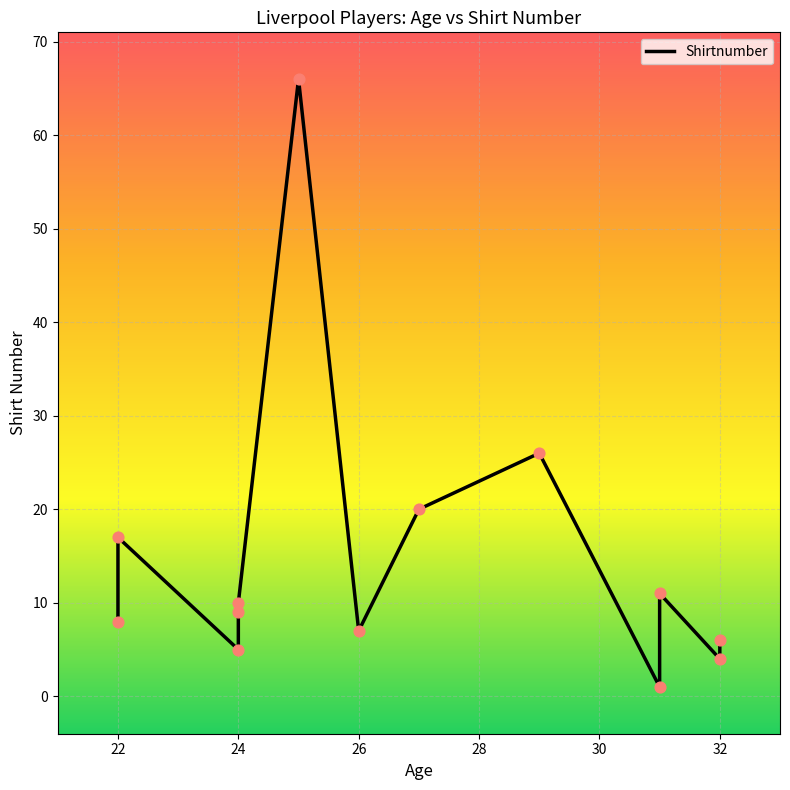

What is the change in value from 24 to 26?

-3